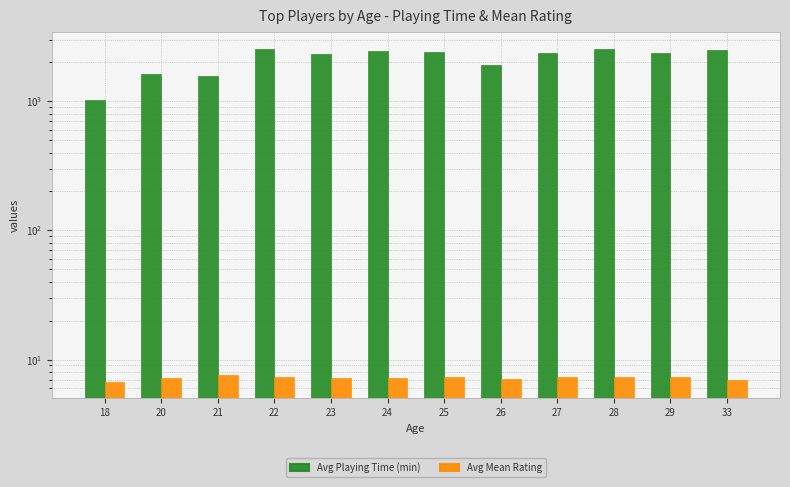

At 22, list the series in order from smallest to largest.

Avg Mean Rating, Avg Playing Time (min)